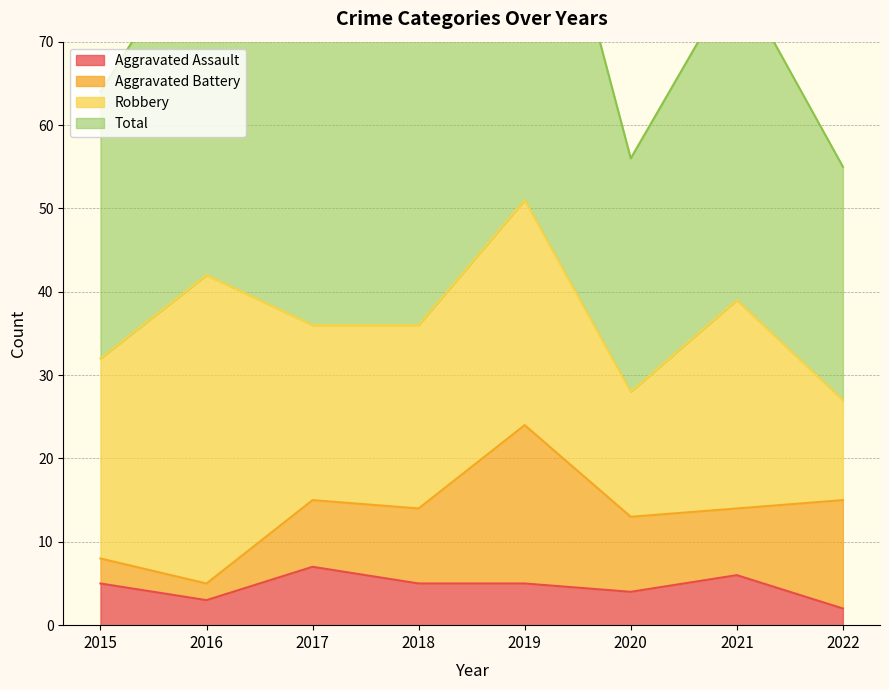

What is the sum of all Total values?

587